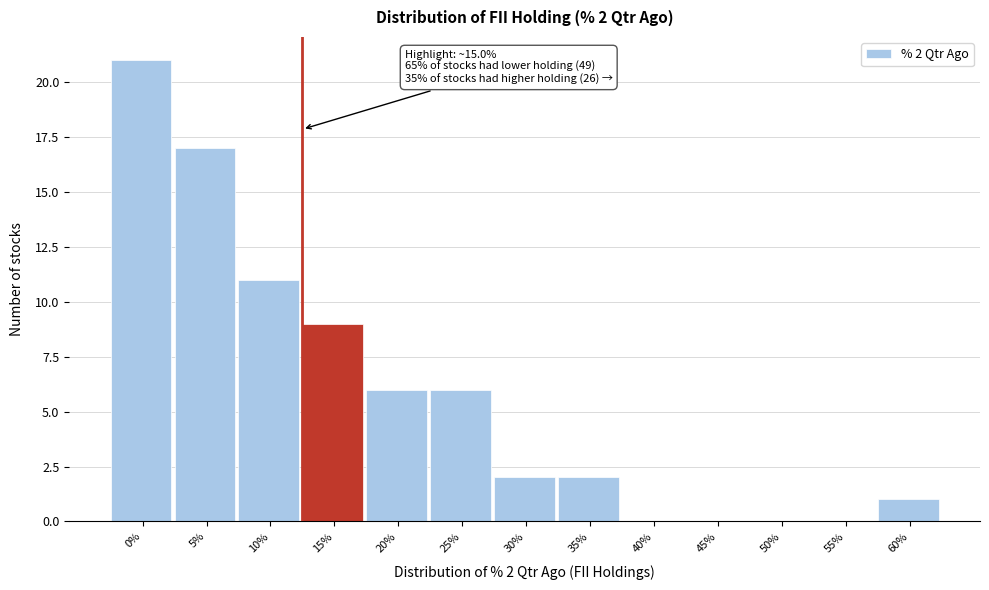

Reading right to left, list all the values displayed in this chart.

60%=1	55%=0	50%=0	45%=0	40%=0	35%=2	30%=2	25%=6	20%=6	15%=9	10%=11	5%=17	0%=21